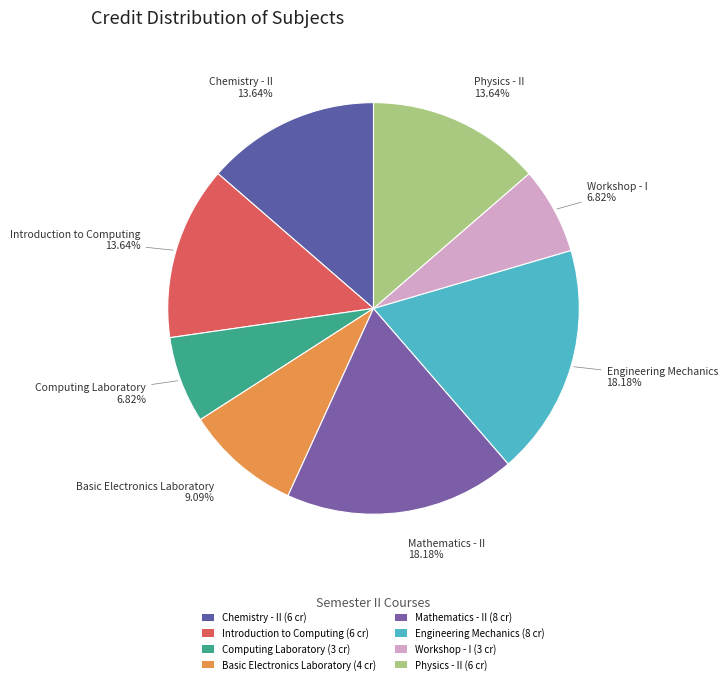

Which has a higher value, Basic Electronics Laboratory or Physics - II?

Physics - II